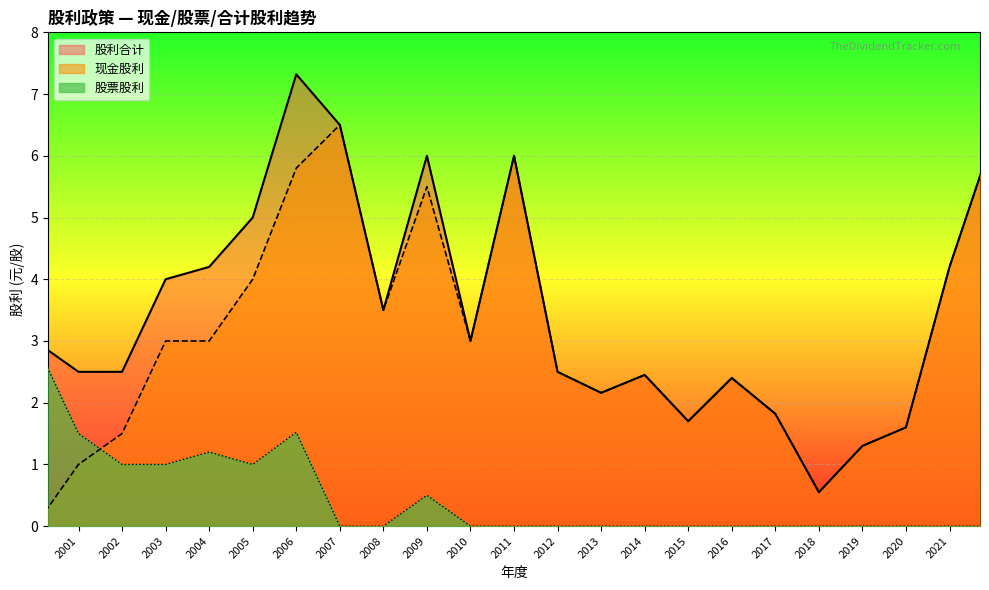

Rank the series by their average value, from lowest to highest.

股票股利, 现金股利, 股利合计